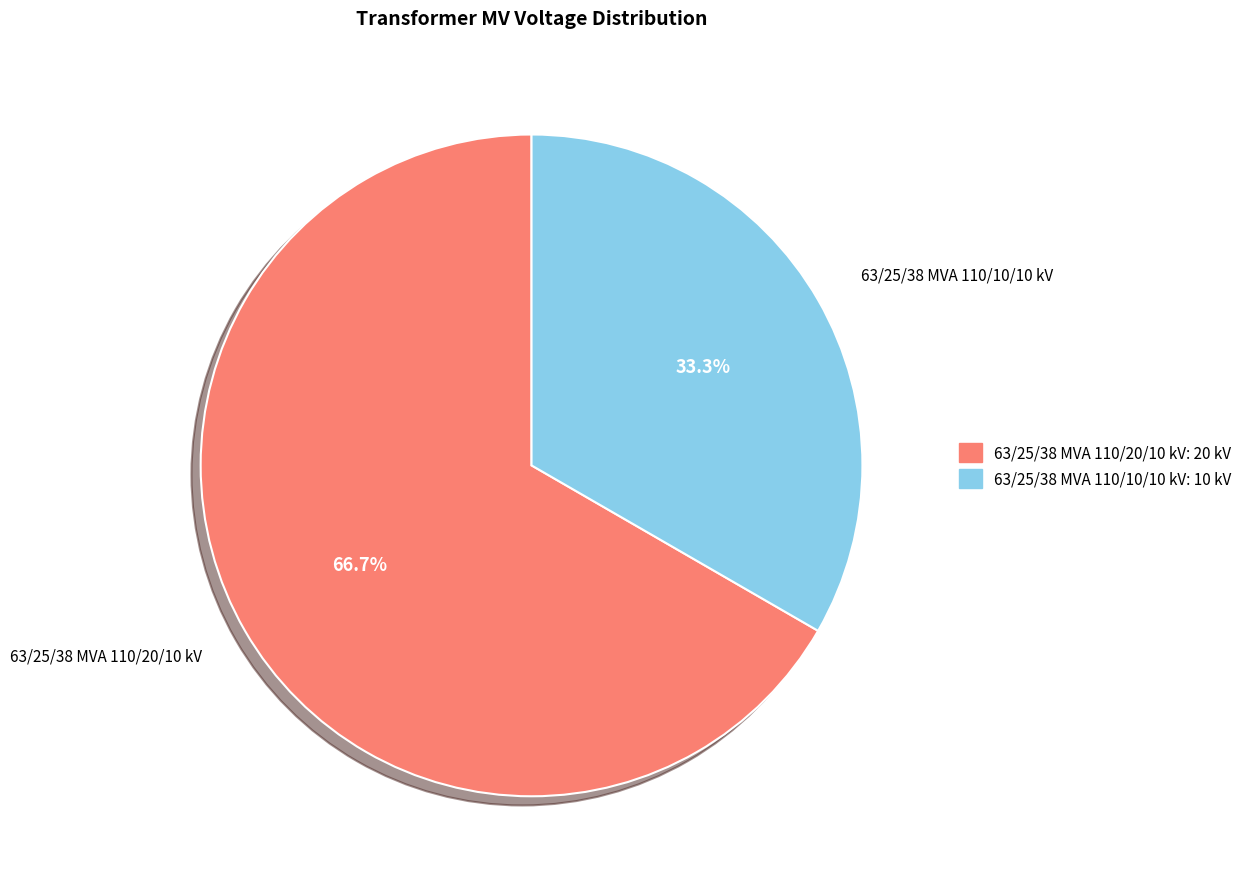

The 63/25/38 MVA 110/10/10 kV slice represents 24% of the pie. True or false?

False